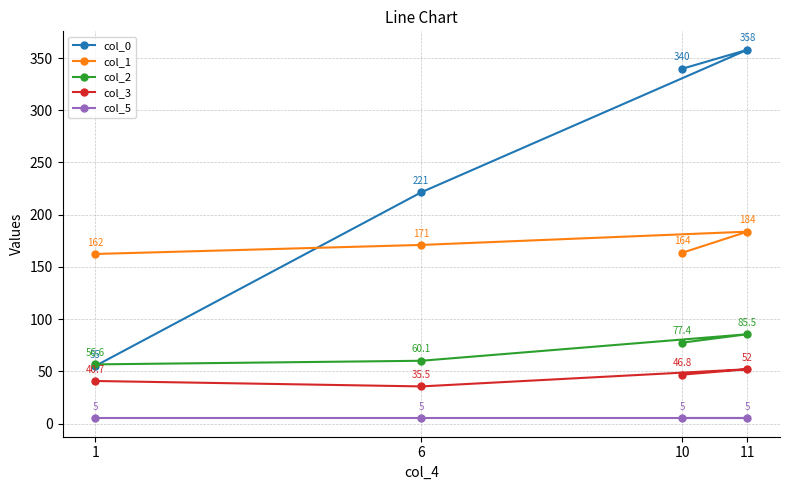

At 10, list the series in order from smallest to largest.

col_5, col_3, col_2, col_1, col_0